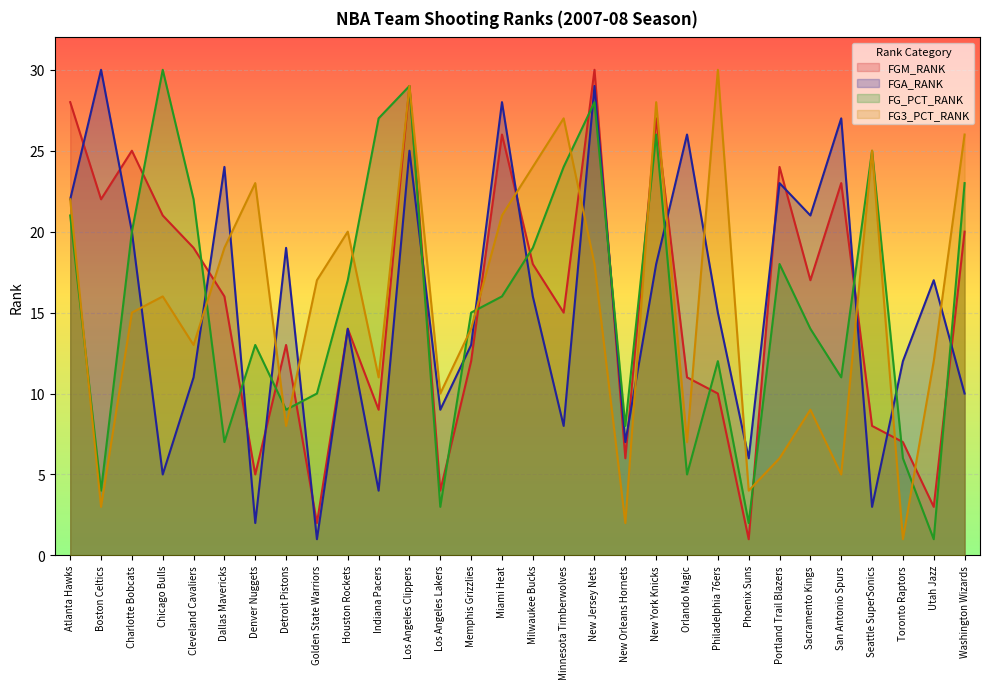

Reading left to right, extract all data points from this chart.

FGM_RANK: 28	22	25	21	19	16	5	13	2	14	9	29	4	12	26	18	15	30	6	27	11	10	1	24	17	23	8	7	3	20
FGA_RANK: 22	30	20	5	11	24	2	19	1	14	4	25	9	13	28	16	8	29	7	18	26	15	6	23	21	27	3	12	17	10
FG_PCT_RANK: 21	4	20	30	22	7	13	9	10	17	27	29	3	15	16	19	24	28	8	26	5	12	2	18	14	11	25	6	1	23
FG3_PCT_RANK: 22	3	15	16	13	19	23	8	17	20	11	29	10	14	21	24	27	18	2	28	7	30	4	6	9	5	25	1	12	26